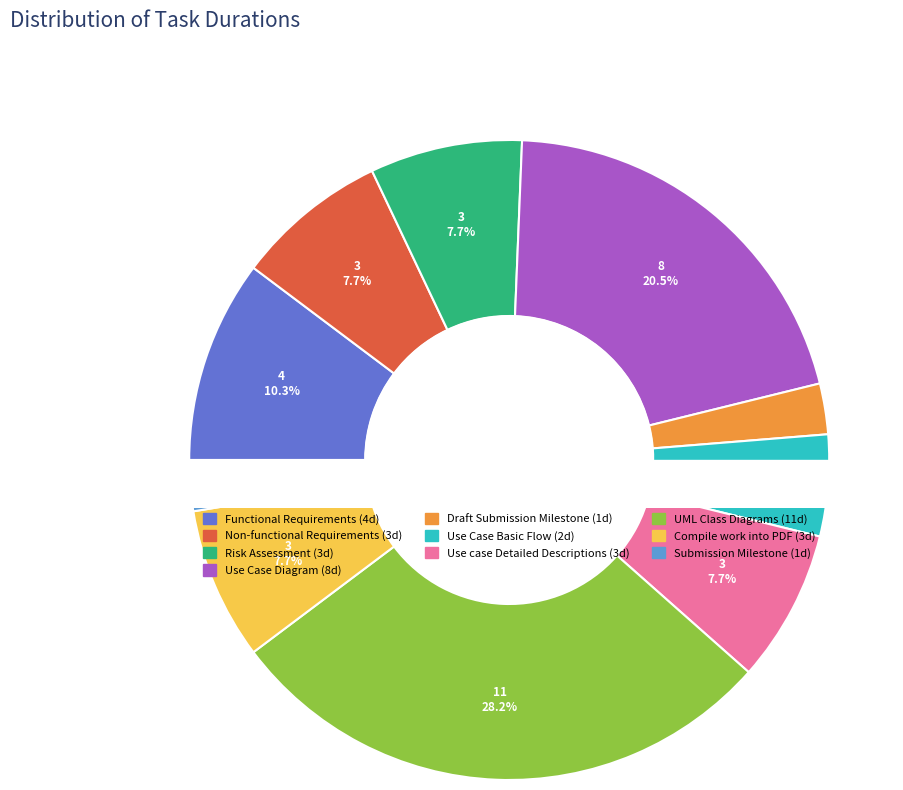

Which slice is the smallest?

Draft Submission Milestone